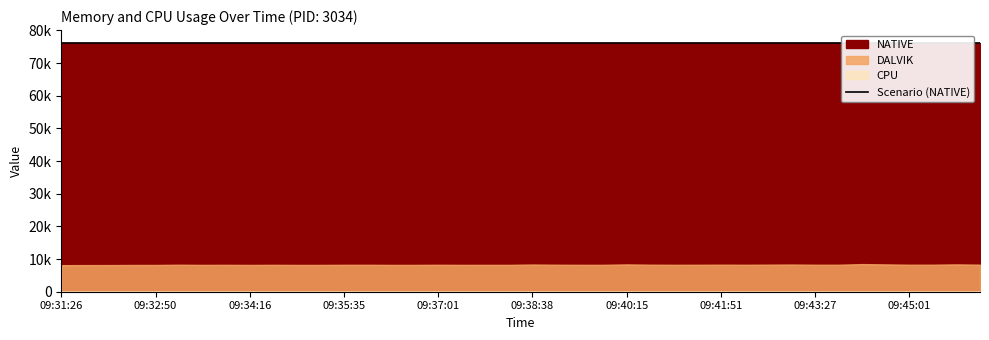

What position from the left is 09:42:15?

30